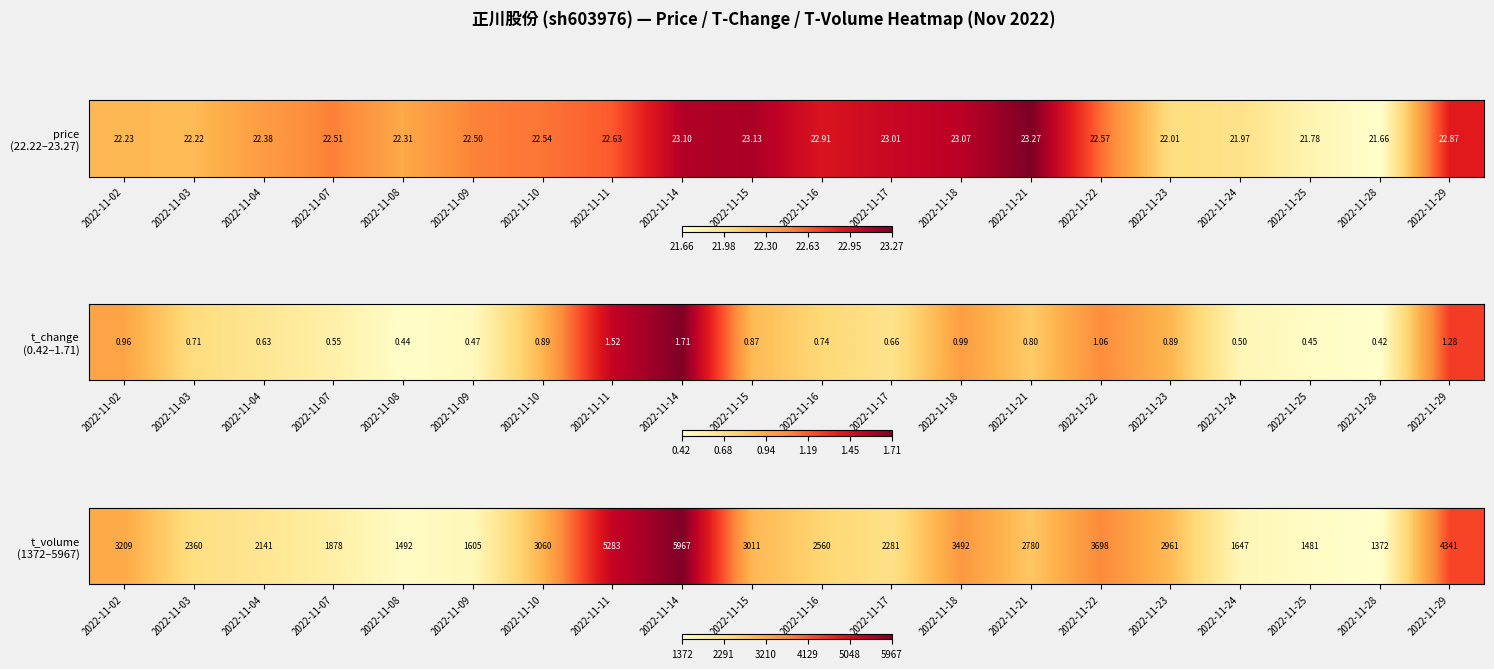

What is the sum of all values?

6.4